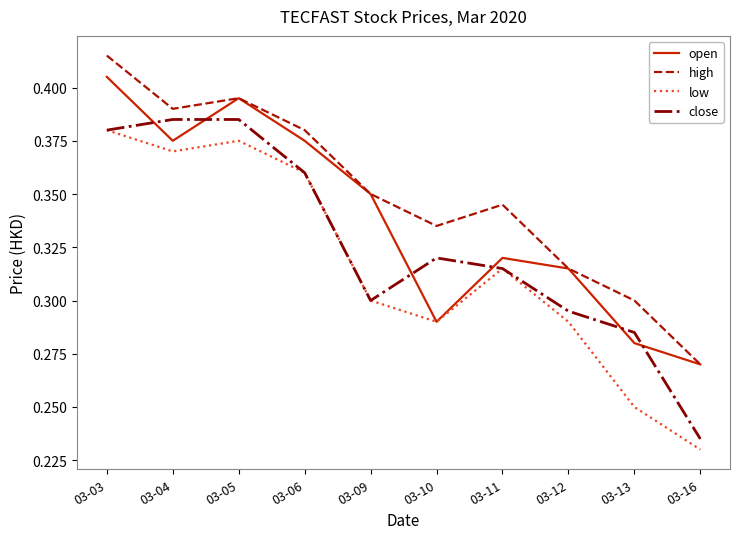

At which label is high closest to 0?

03-16